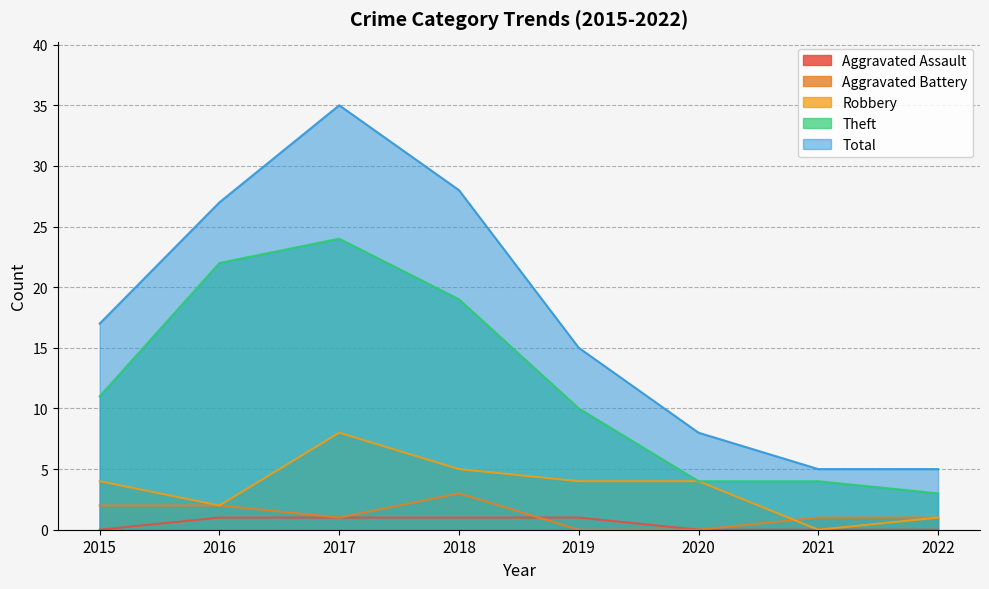

What is the value of the Theft point at the 5th from the left?

10